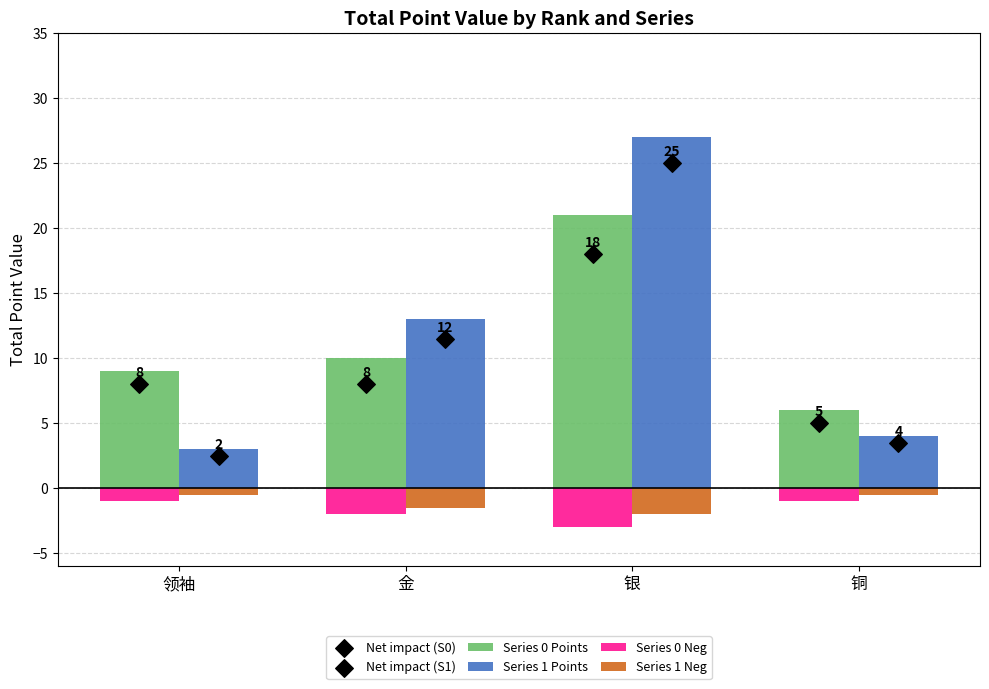

Which series has the widest spread of Y values?

Series 1 Points